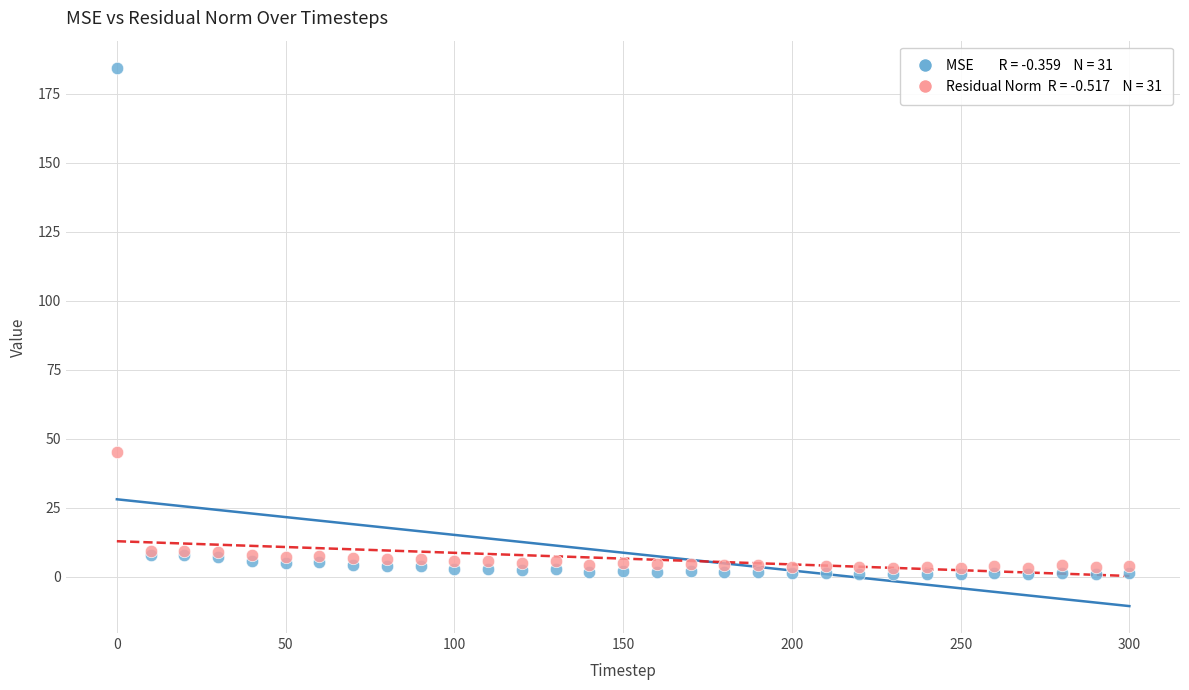

Across all series, what Y value is closest to 92?

45.0